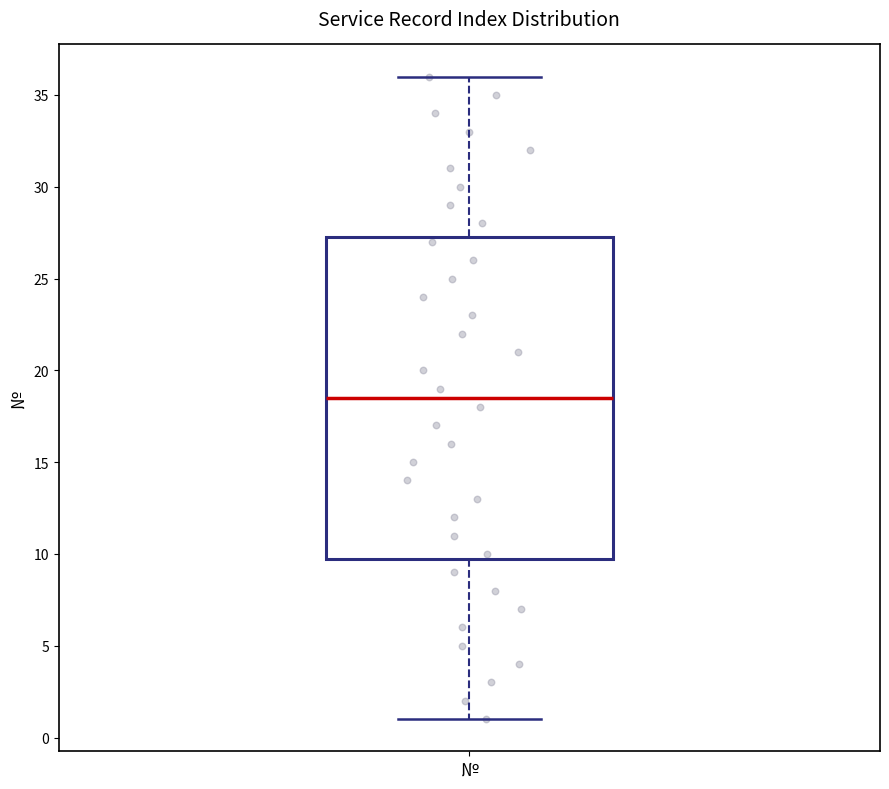

Where does the lower whisker of the box for № end on the y-axis? The values are not printed on the chart, so give them approximately, as read against the axis.

1.0